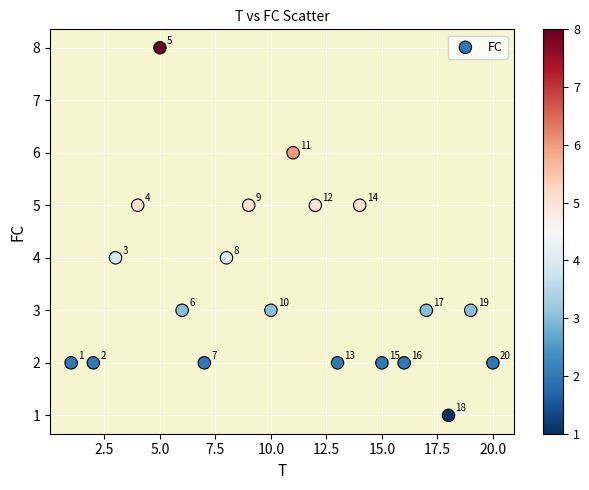

What is the range of X values (max minus min)?

19